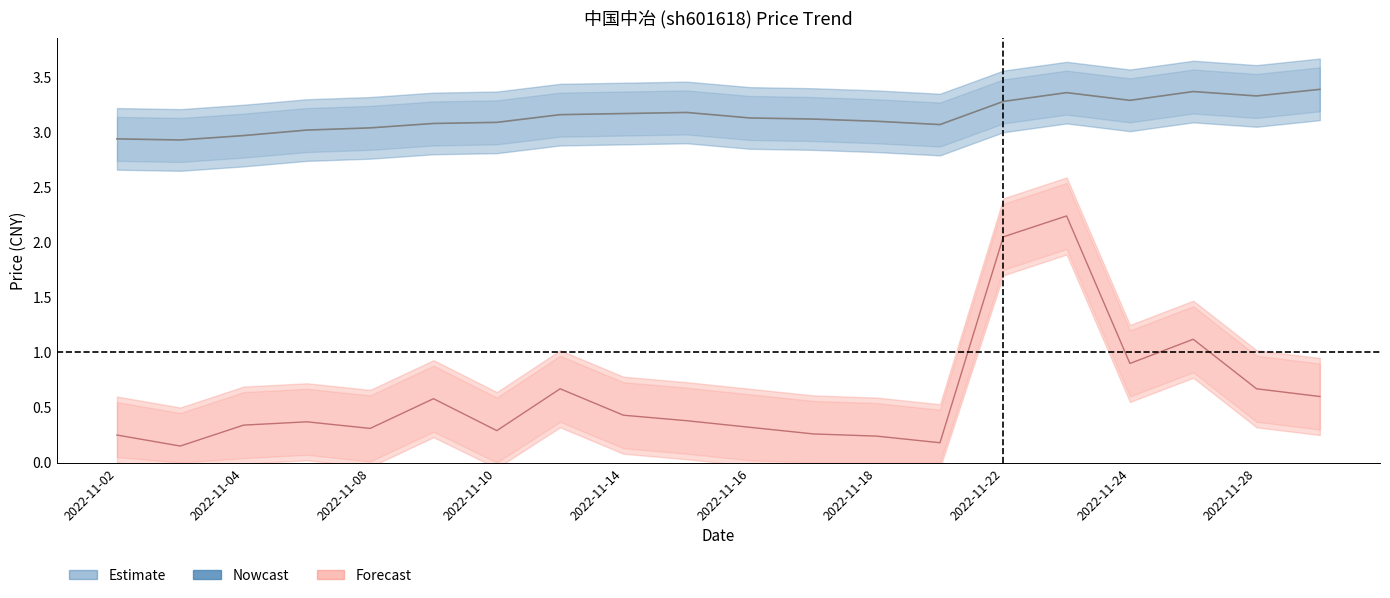

What is the difference between the price values at 2022-11-14 and 2022-11-18?

0.1